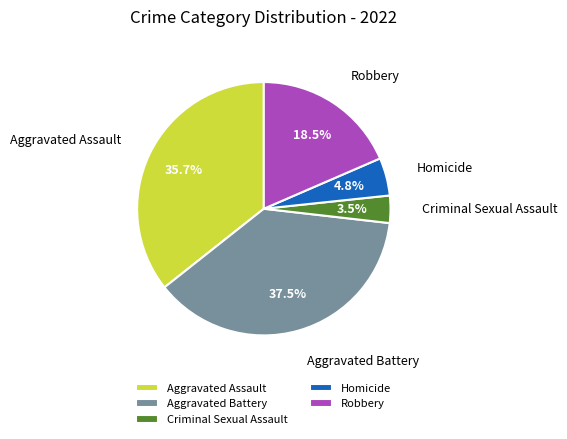

How many slices are in this pie chart?

5